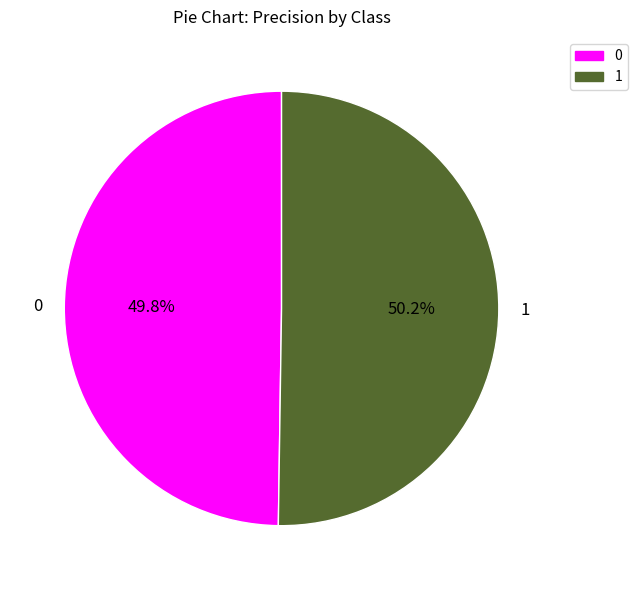

The 1 slice represents 43% of the pie. True or false?

False